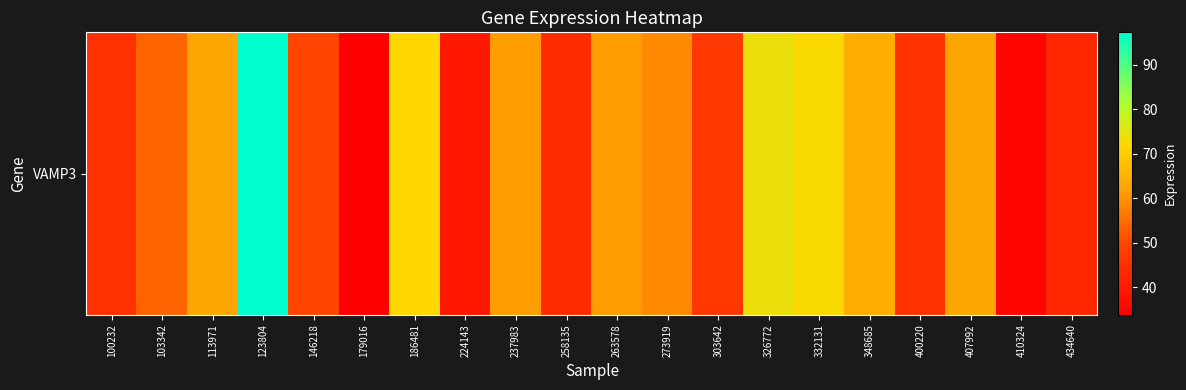

What is the approximate value at 103342?

53.7